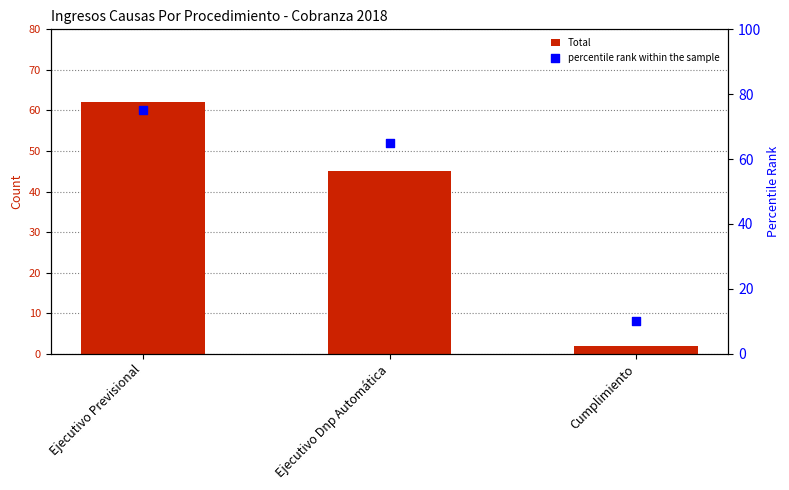

What is the total value across all series at Cumplimiento?

12